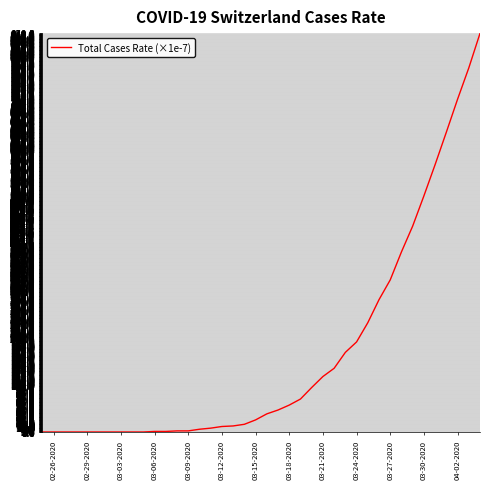

What is the difference between the maximum and minimum values?

850.0